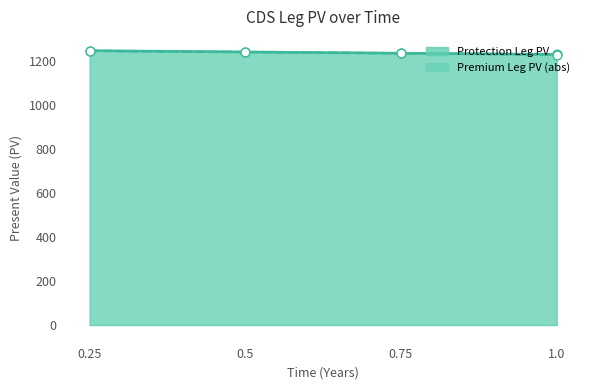

Which series has the largest total across all categories?

Premium Leg PV